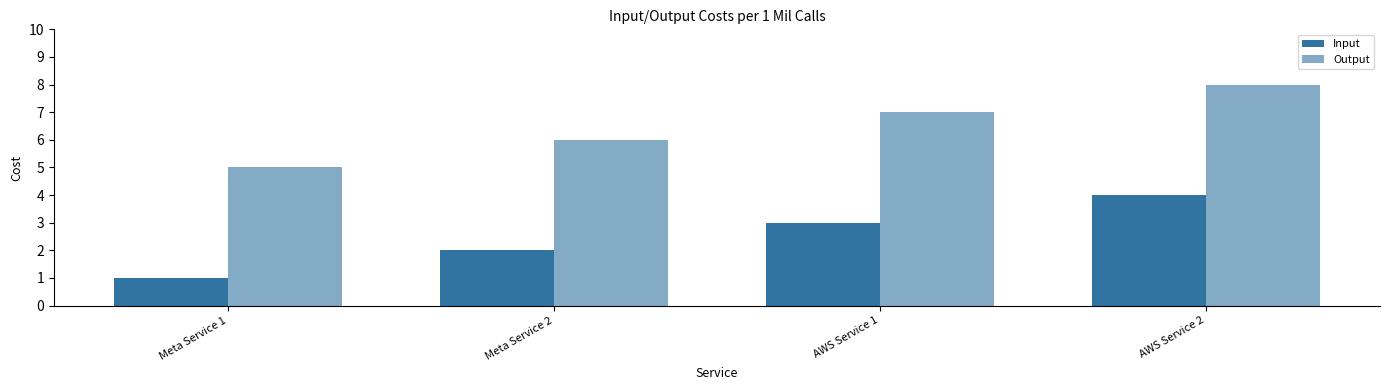

At which label is Output closest to 6?

Meta Service 2